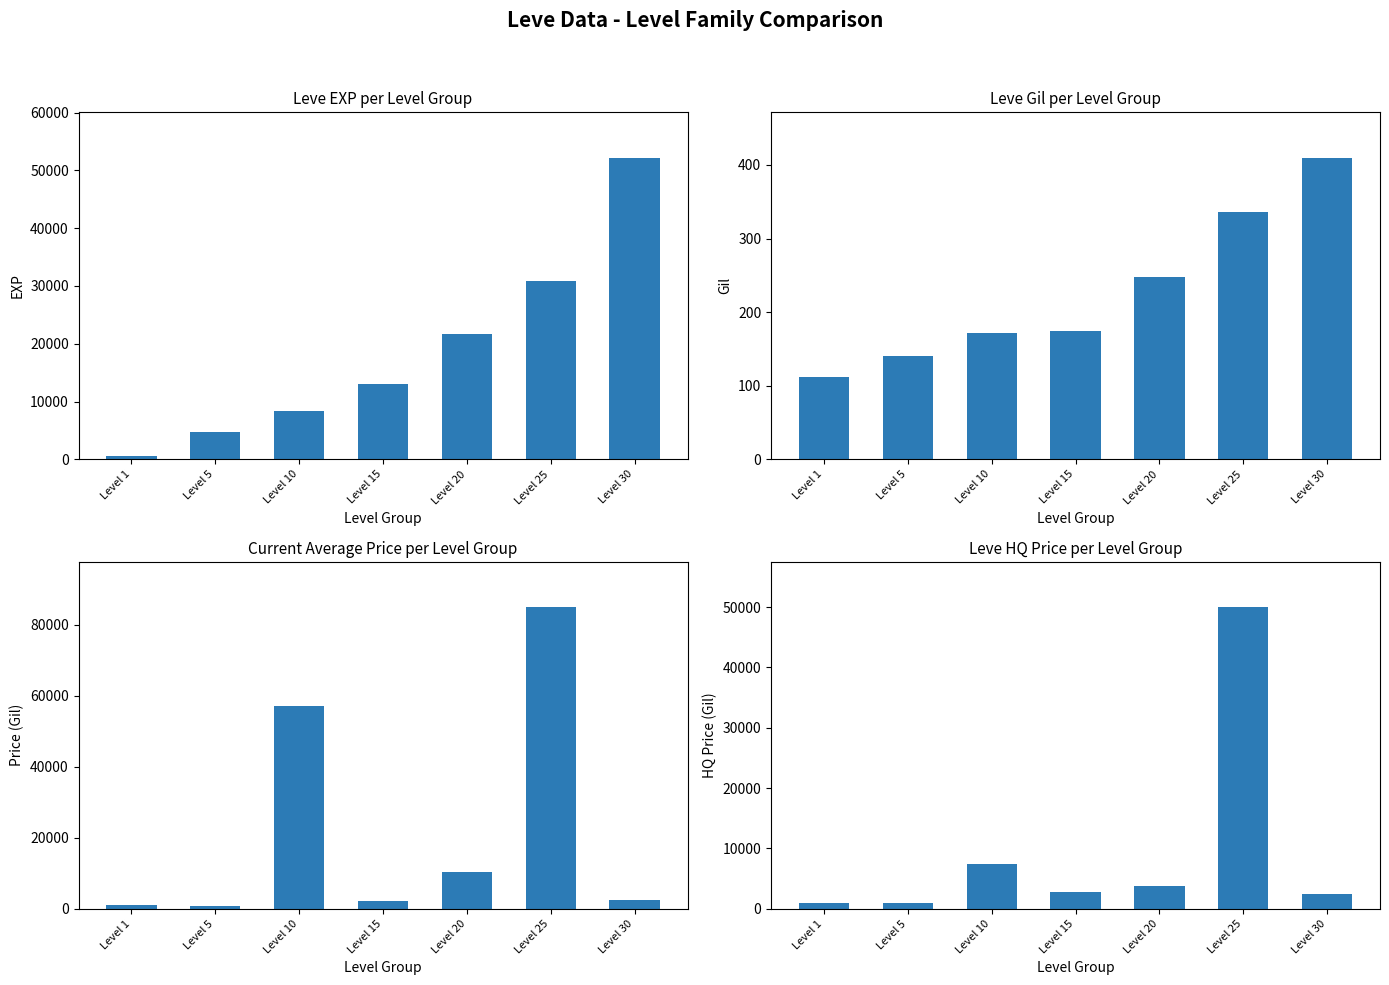

True or false: Leve Gil has a value of 172.0 at Level 10.

True